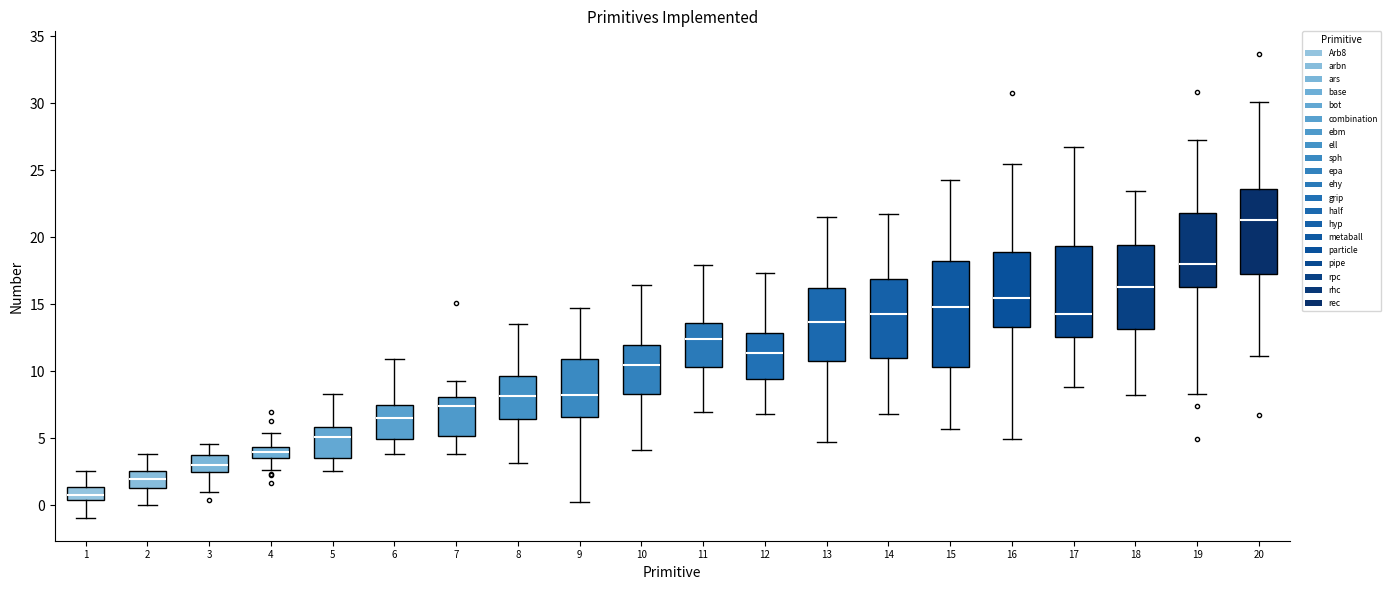

Which box's median line is the highest?

20